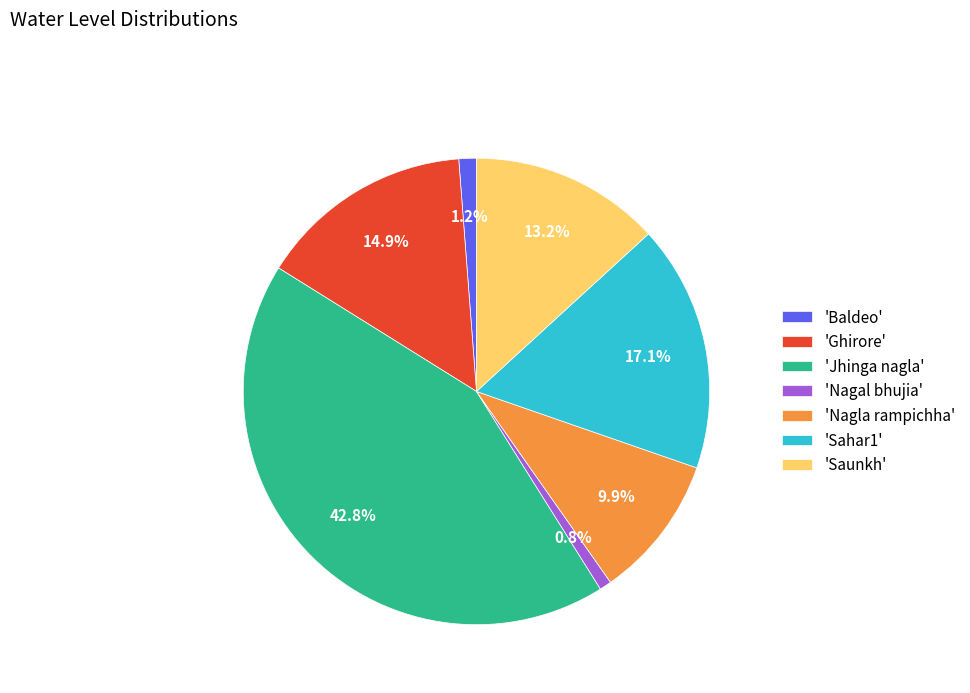

What is the total percentage of 'Saunkh' and 'Sahar1'?

30.3%